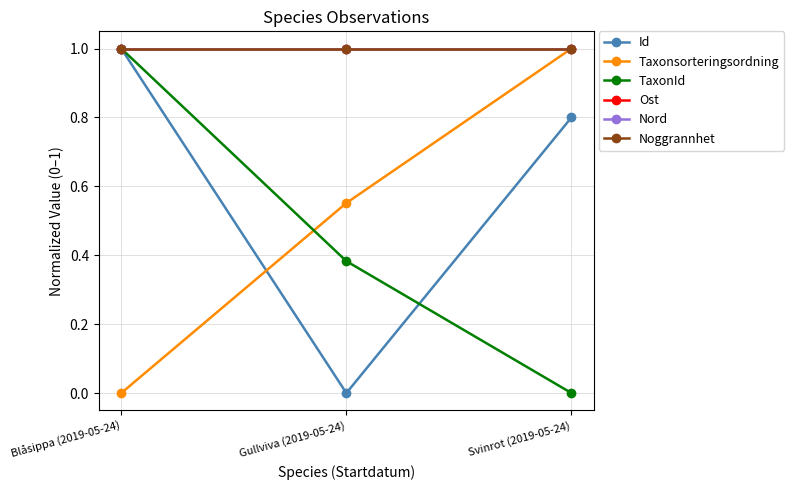

Does the chart have visible grid lines?

Yes